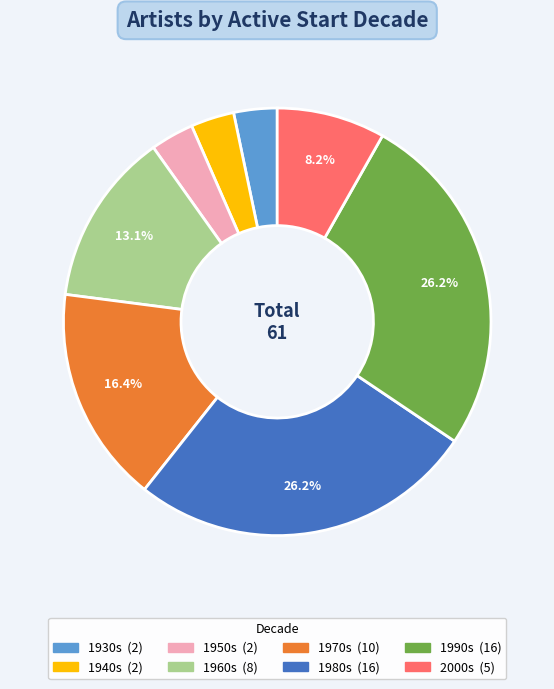

Is there any slice that represents more than half of the pie?

No